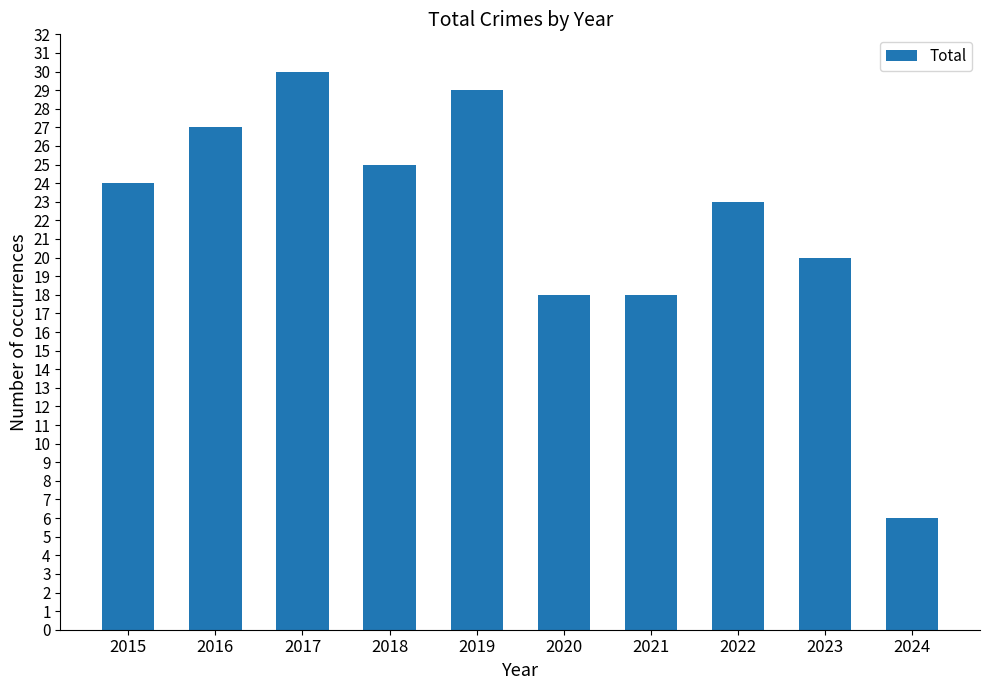

What is the difference between the maximum and minimum values?

24